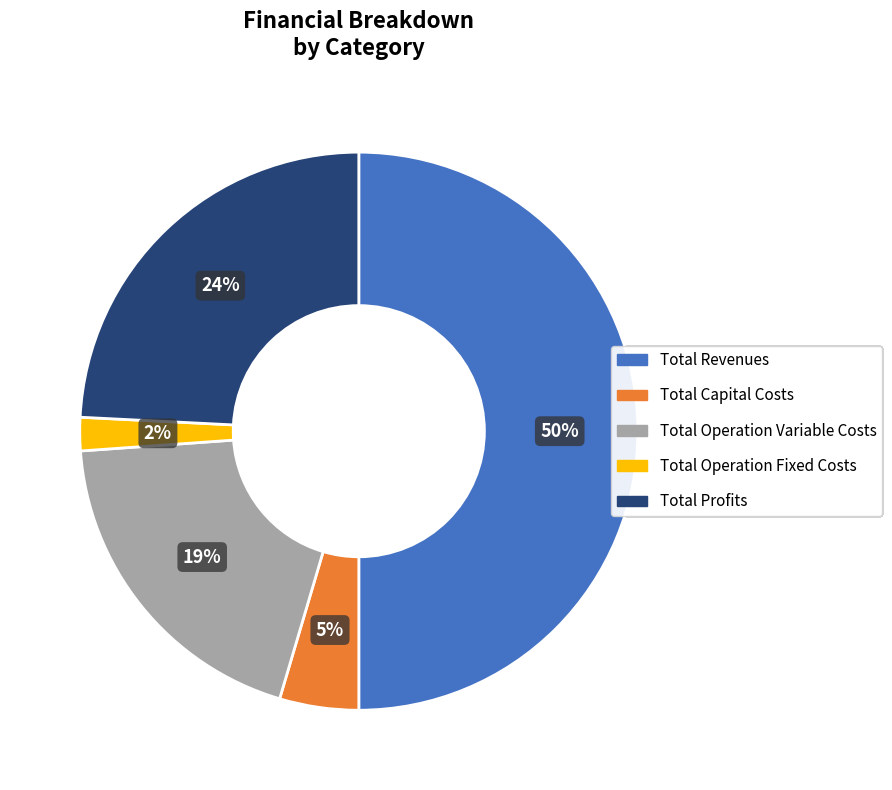

To the nearest percent, what is the average slice percentage?

20%